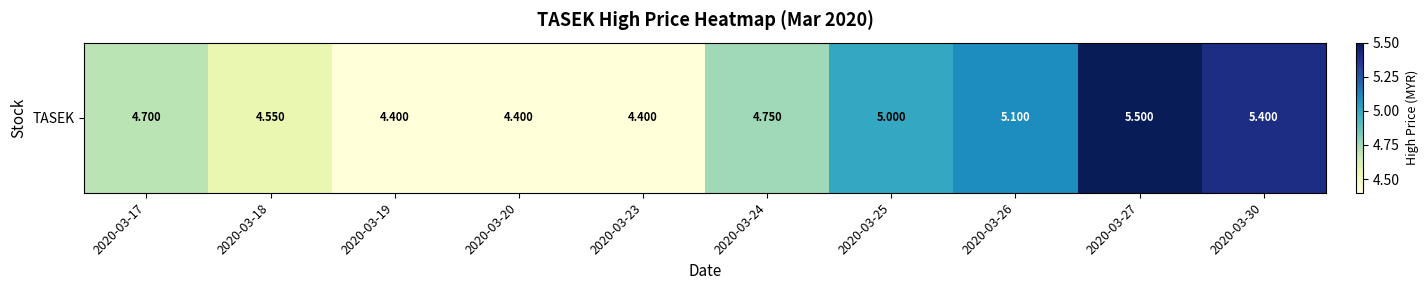

What is the change in value from 2020-03-25 to 2020-03-26?

+0.1